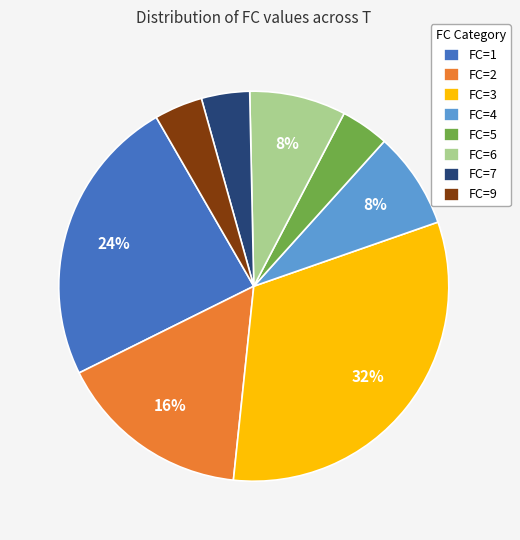

True or false: FC=6 accounts for 16% of the total.

False